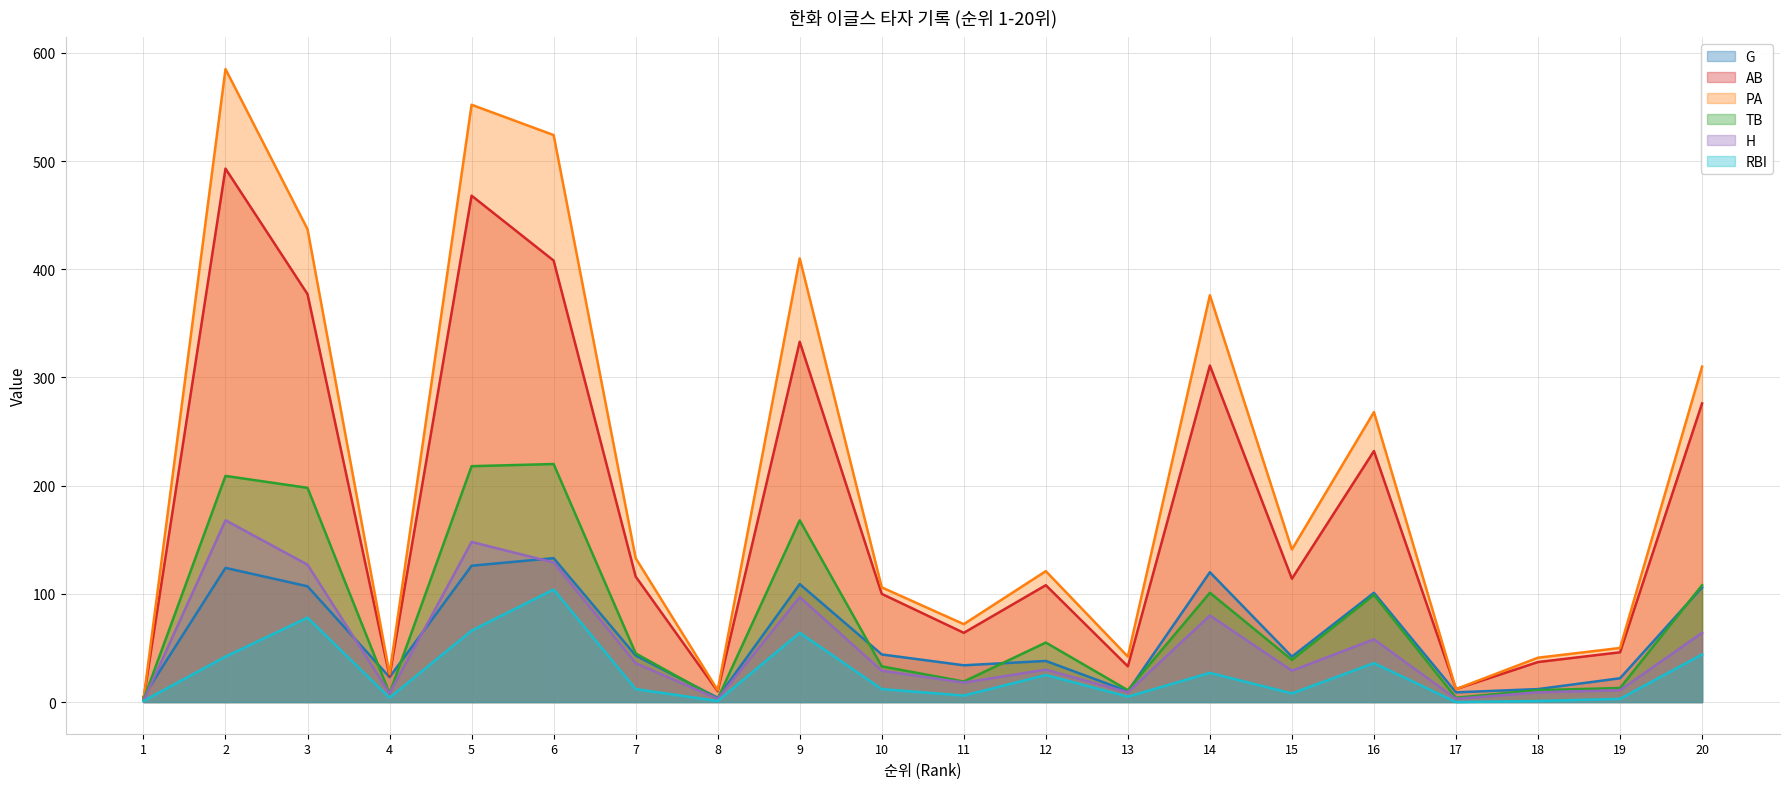

Which series has the widest spread of values?

PA